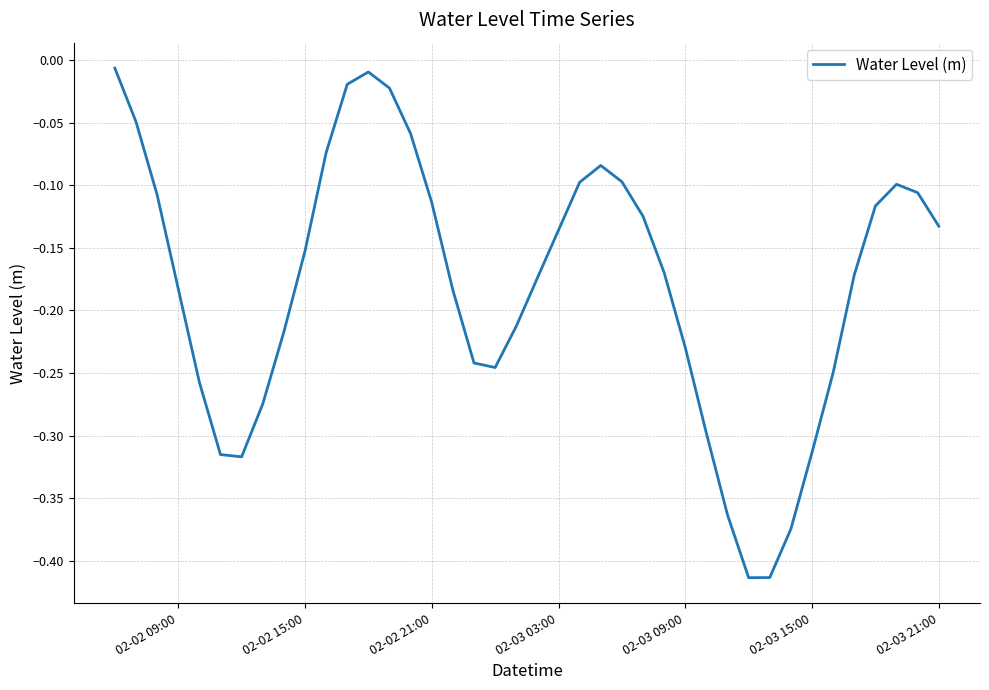

What is the difference between the maximum and minimum values?

0.4